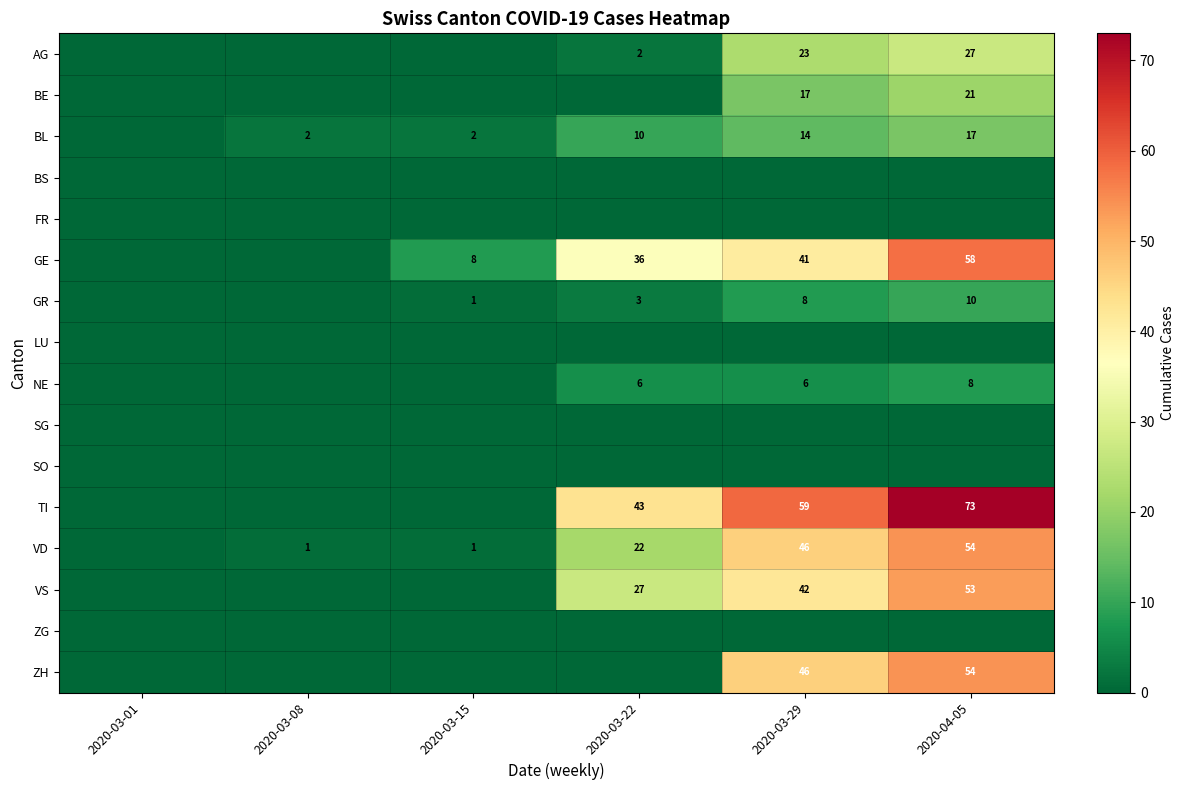

Is it true that VD equals 0 at 2020-03-08?

False